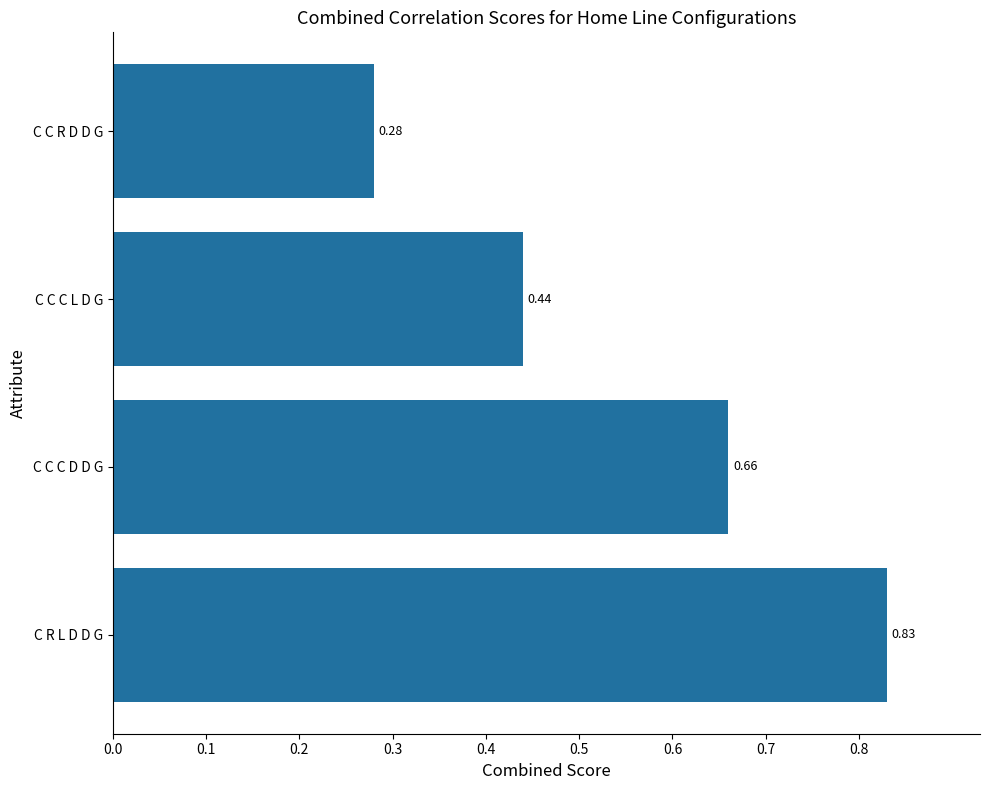

What is the change in value from C R L D D G to C C C L D G?

-0.4